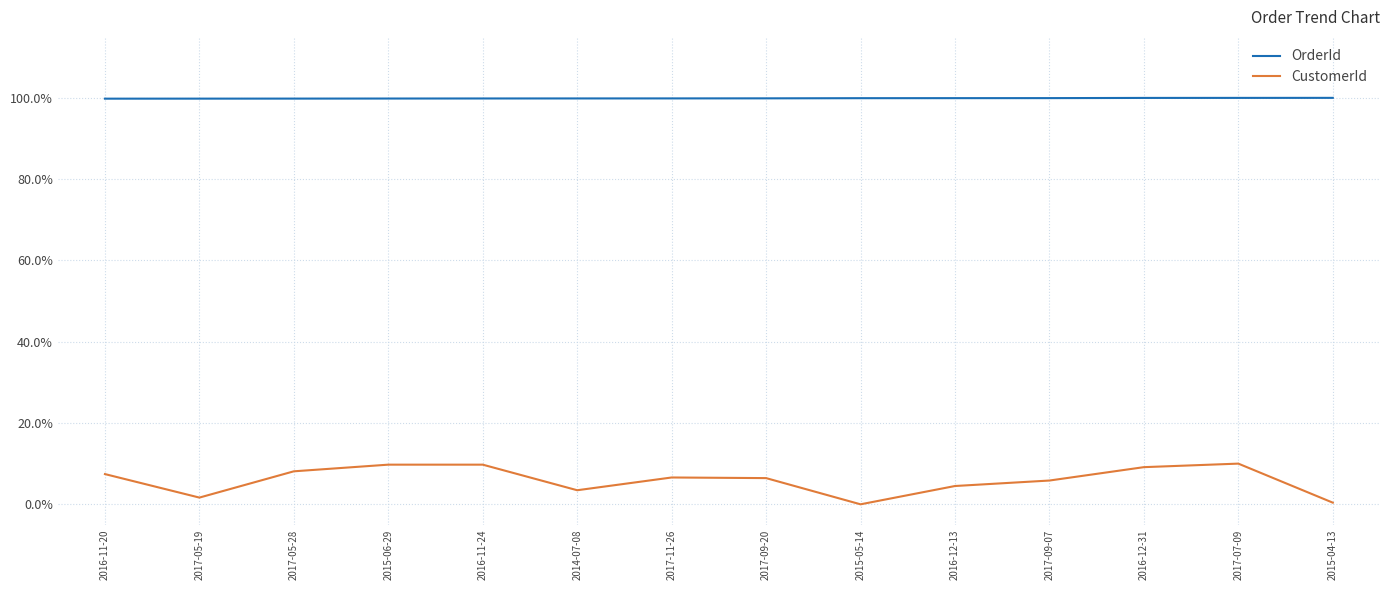

Reading left to right, what are all the values shown in this chart?

OrderId: 2016-11-20=1.0	2017-05-19=1.0	2017-05-28=1.0	2015-06-29=1.0	2016-11-24=1.0	2014-07-08=1.0	2017-11-26=1.0	2017-09-20=1.0	2015-05-14=1.0	2016-12-13=1.0	2017-09-07=1.0	2016-12-31=1.0	2017-07-09=1.0	2015-04-13=1.0
CustomerId: 2016-11-20=0.1	2017-05-19=0.0	2017-05-28=0.1	2015-06-29=0.1	2016-11-24=0.1	2014-07-08=0.0	2017-11-26=0.1	2017-09-20=0.1	2015-05-14=0.0	2016-12-13=0.0	2017-09-07=0.1	2016-12-31=0.1	2017-07-09=0.1	2015-04-13=0.0